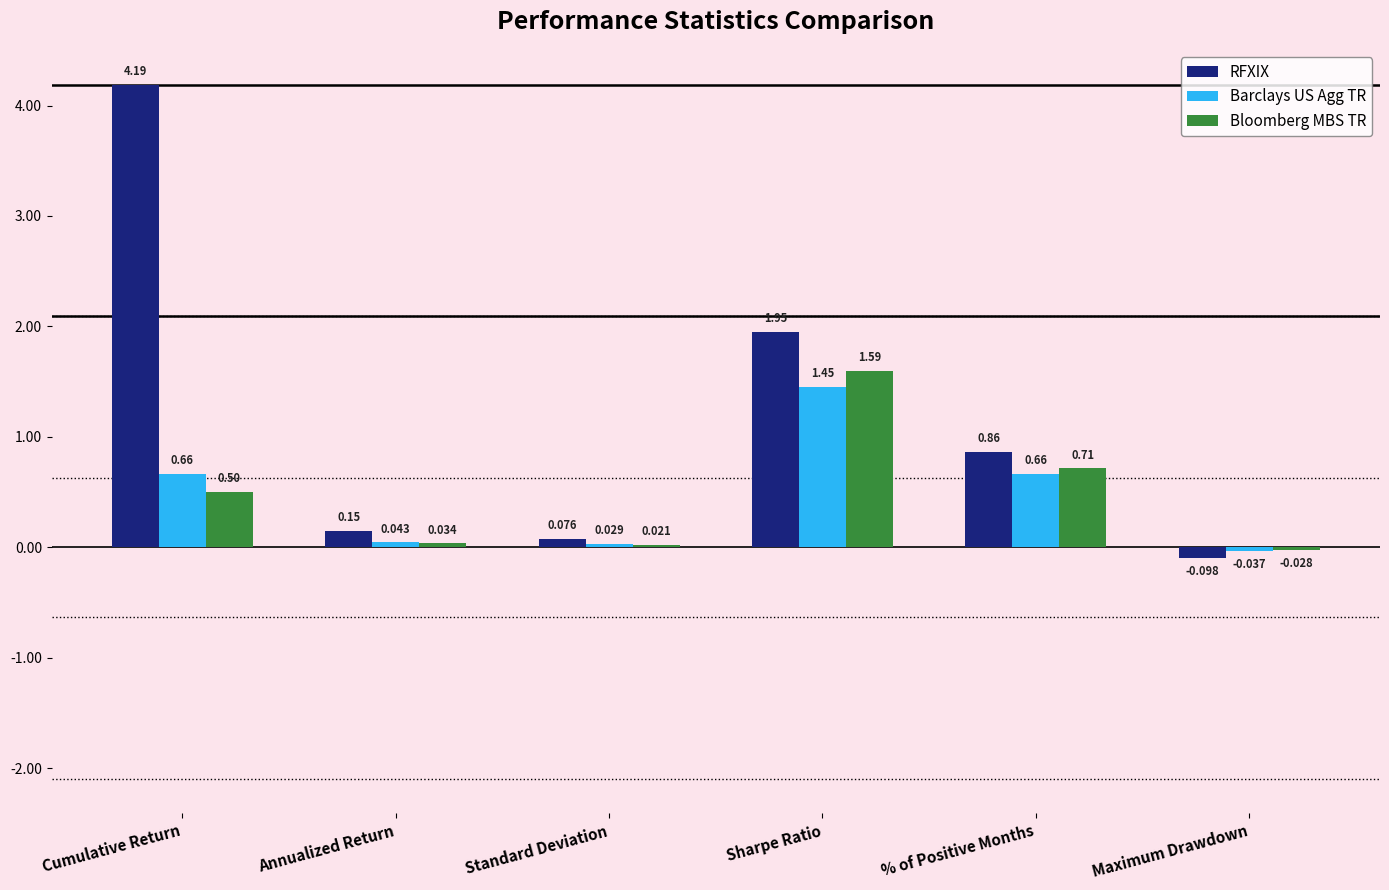

What is the label of the 2nd bar from the right?

% of Positive Months